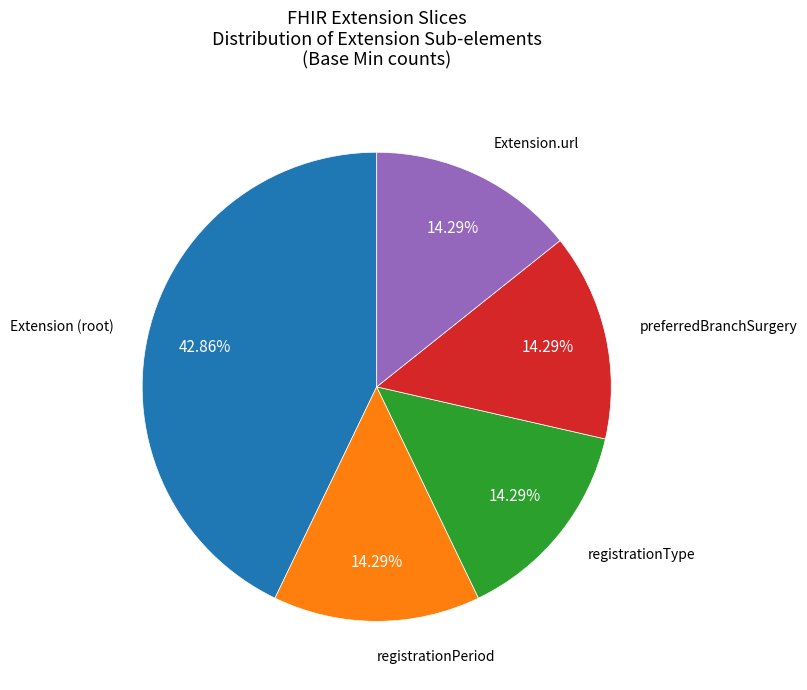

Does any single category account for the majority?

No